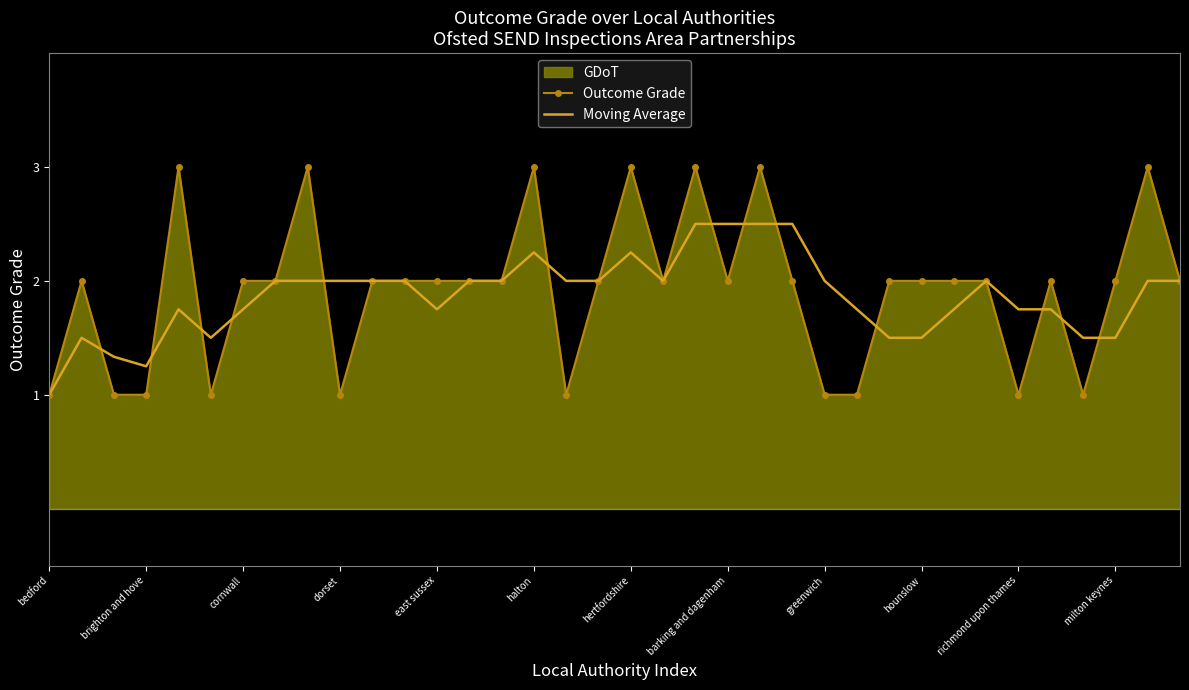

What is the lowest value of the Moving Average series?

1.0